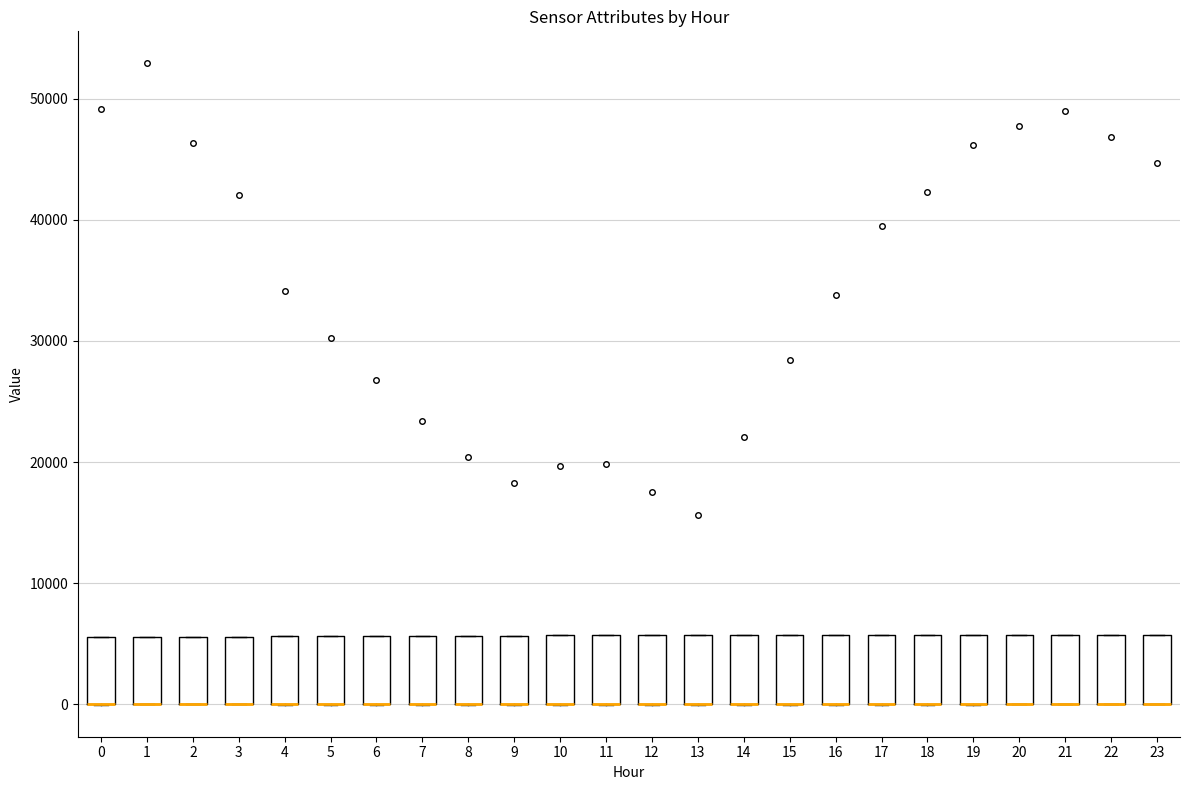

Reading left to right, transcribe this box plot: for each box, give where its median line is, the range the box spans, and where its two whiskers end, as read against the y-axis. The values are not printed on the chart, so give them approximately, as read against the axis.

0: median 0 (drawn on the box's lower edge), box 0 to 6000, whiskers 0 to 6000
1: median 0 (drawn on the box's lower edge), box 0 to 6000, whiskers 0 to 6000
2: median 0 (drawn on the box's lower edge), box 0 to 6000, whiskers 0 to 6000
3: median 0 (drawn on the box's lower edge), box 0 to 6000, whiskers 0 to 6000
4: median 0 (drawn on the box's lower edge), box 0 to 6000, whiskers 0 to 6000
5: median 0 (drawn on the box's lower edge), box 0 to 6000, whiskers 0 to 6000
6: median 0 (drawn on the box's lower edge), box 0 to 6000, whiskers 0 to 6000
7: median 0 (drawn on the box's lower edge), box 0 to 6000, whiskers 0 to 6000
8: median 0 (drawn on the box's lower edge), box 0 to 6000, whiskers 0 to 6000
9: median 0 (drawn on the box's lower edge), box 0 to 6000, whiskers 0 to 6000
10: median 0 (drawn on the box's lower edge), box 0 to 6000, whiskers 0 to 6000
11: median 0 (drawn on the box's lower edge), box 0 to 6000, whiskers 0 to 6000
12: median 0 (drawn on the box's lower edge), box 0 to 6000, whiskers 0 to 6000
13: median 0 (drawn on the box's lower edge), box 0 to 6000, whiskers 0 to 6000
14: median 0 (drawn on the box's lower edge), box 0 to 6000, whiskers 0 to 6000
15: median 0 (drawn on the box's lower edge), box 0 to 6000, whiskers 0 to 6000
16: median 0 (drawn on the box's lower edge), box 0 to 6000, whiskers 0 to 6000
17: median 0 (drawn on the box's lower edge), box 0 to 6000, whiskers 0 to 6000
18: median 0 (drawn on the box's lower edge), box 0 to 6000, whiskers 0 to 6000
19: median 0 (drawn on the box's lower edge), box 0 to 6000, whiskers 0 to 6000
20: median 0 (drawn on the box's lower edge), box 0 to 6000, whiskers 0 to 6000
21: median 0 (drawn on the box's lower edge), box 0 to 6000, whiskers 0 to 6000
22: median 0 (drawn on the box's lower edge), box 0 to 6000, whiskers 0 to 6000
23: median 0 (drawn on the box's lower edge), box 0 to 6000, whiskers 0 to 6000